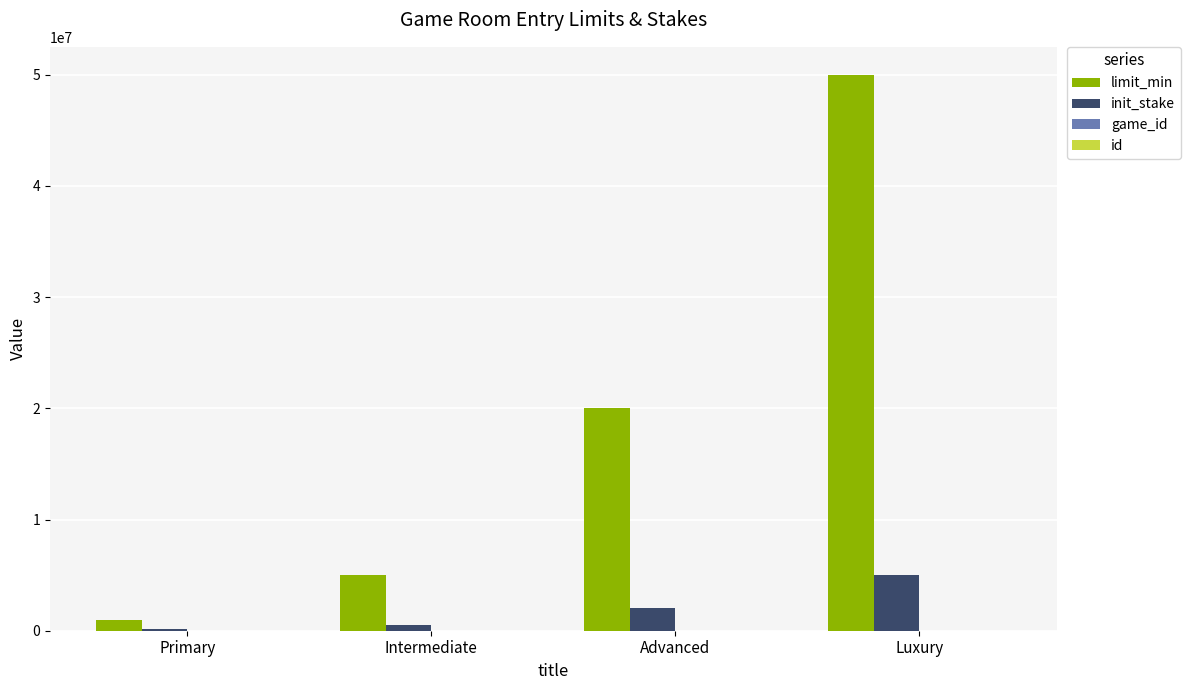

What is the maximum value for limit_min?

50000000